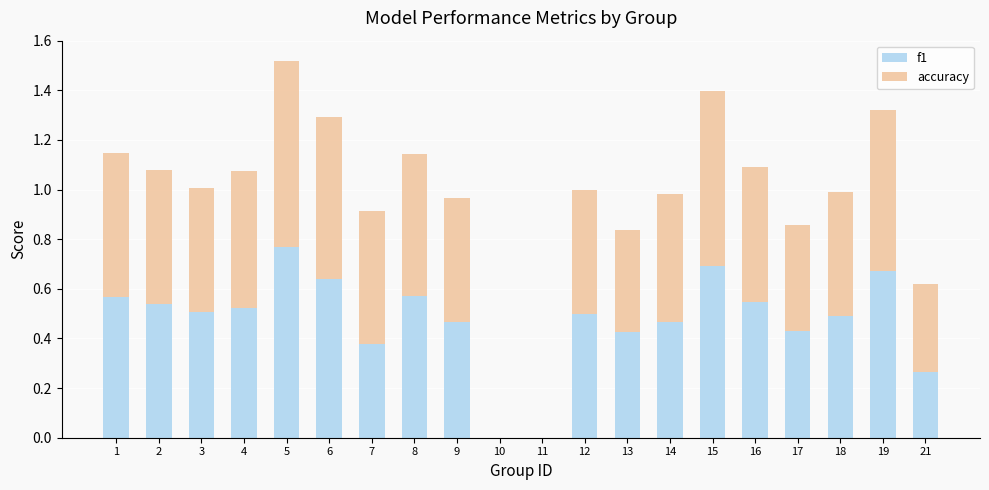

Does the chart contain stacked bars?

Yes